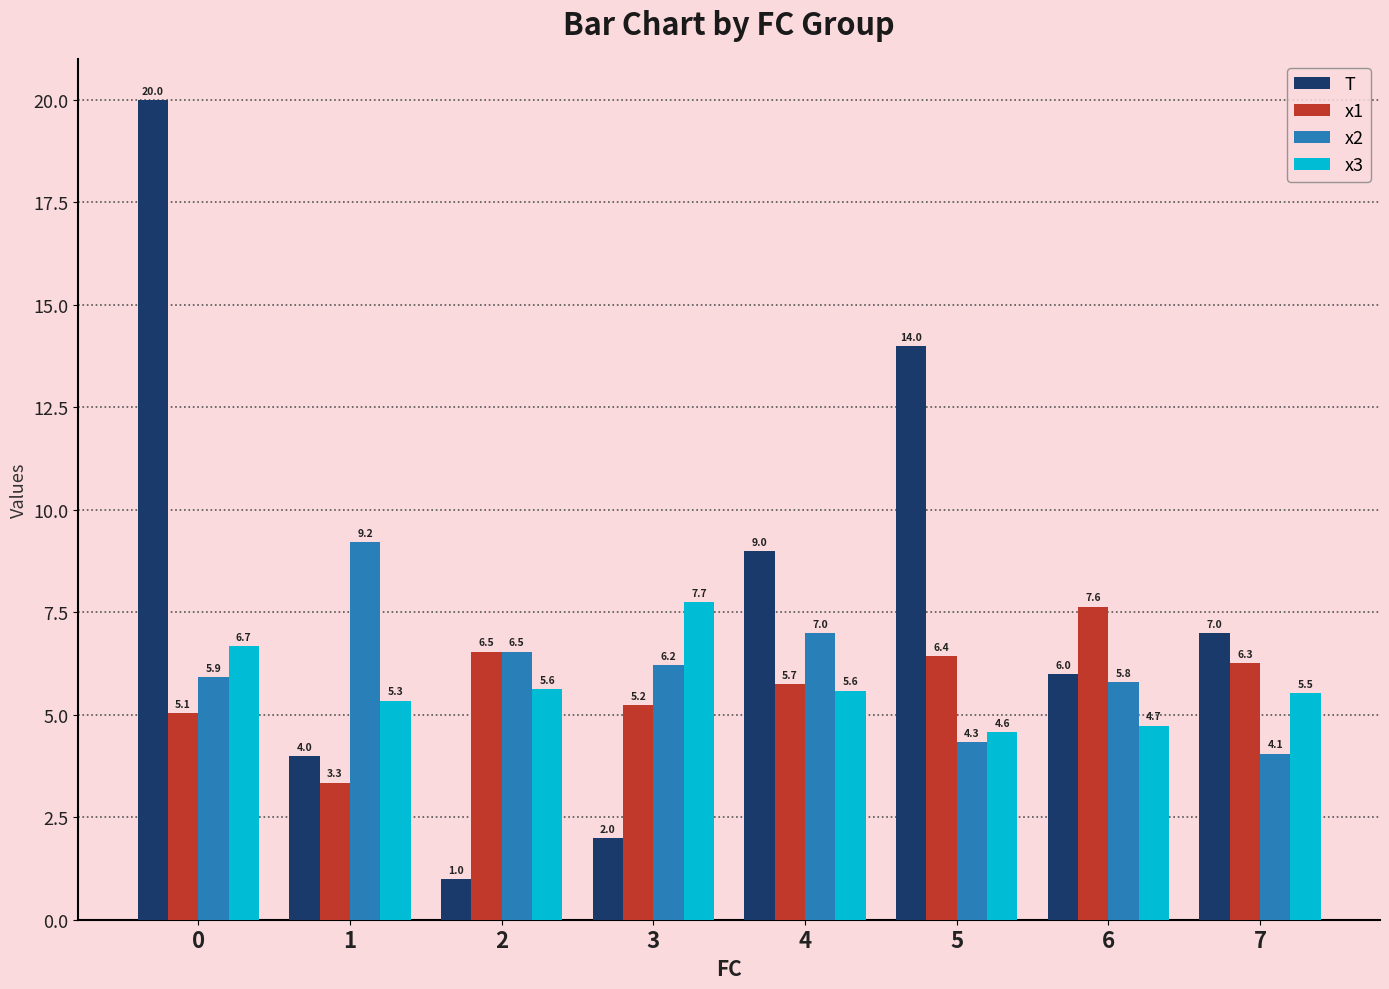

Which series has the widest spread of values?

T